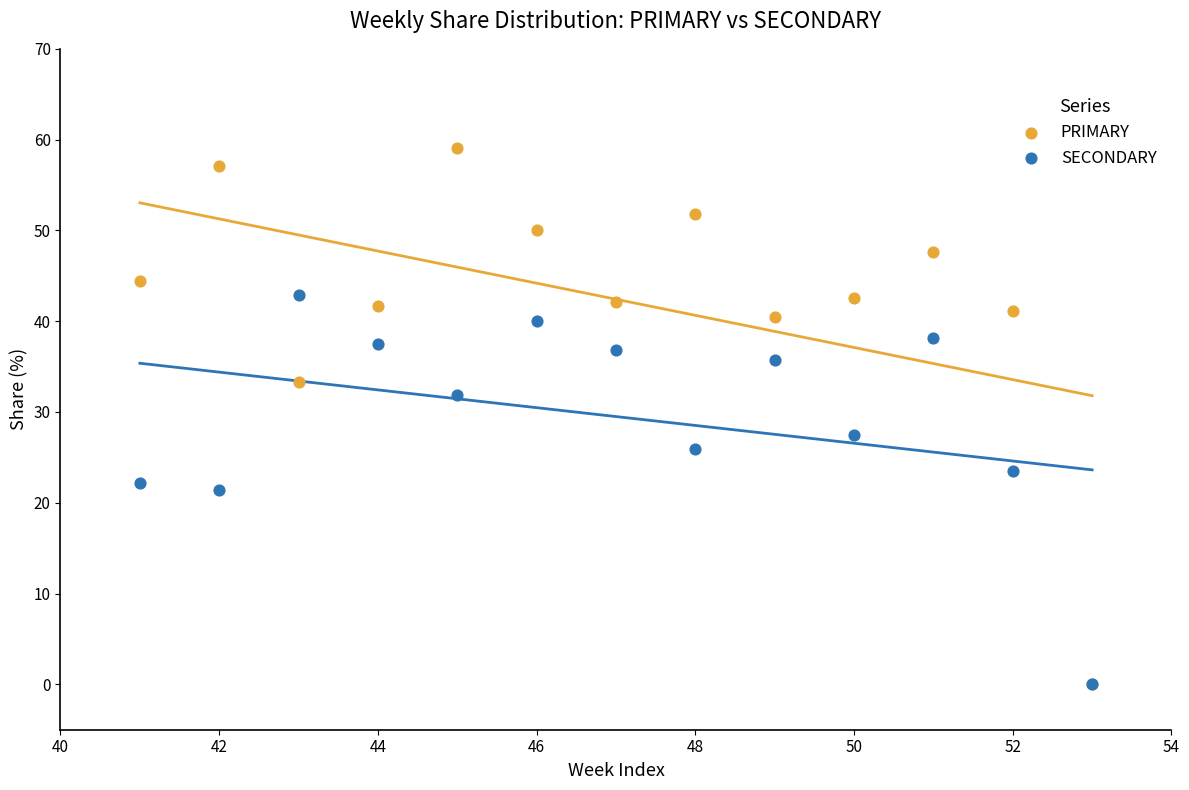

In the PRIMARY series, what Y value is closest to 29?

33.3